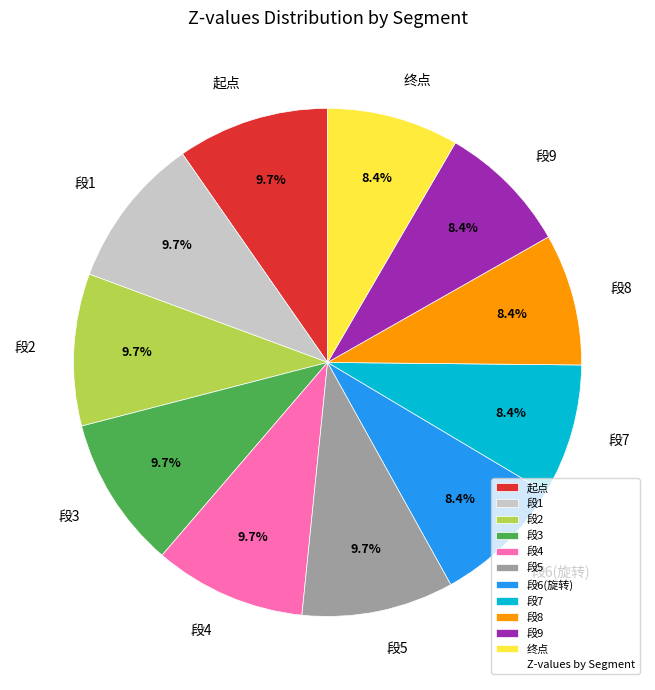

Do 段2 and 段8 together represent more than half of the pie?

No